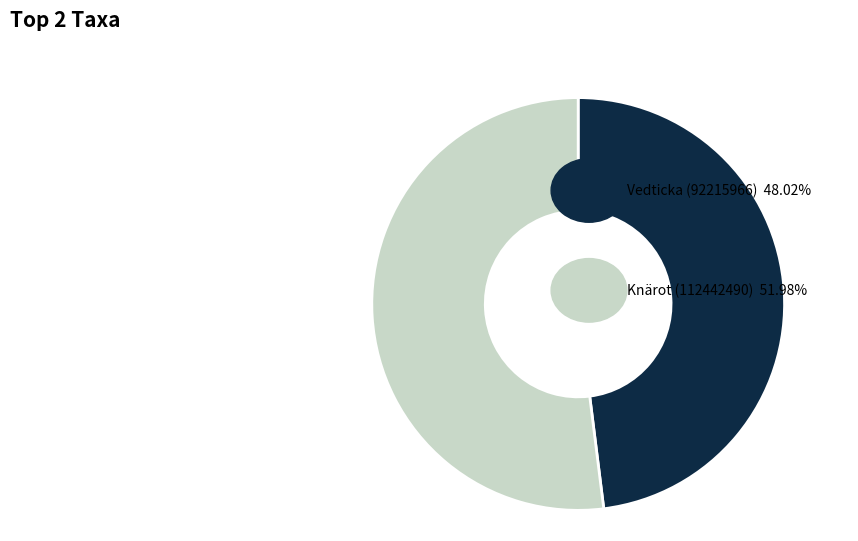

Does any single category account for the majority?

Yes